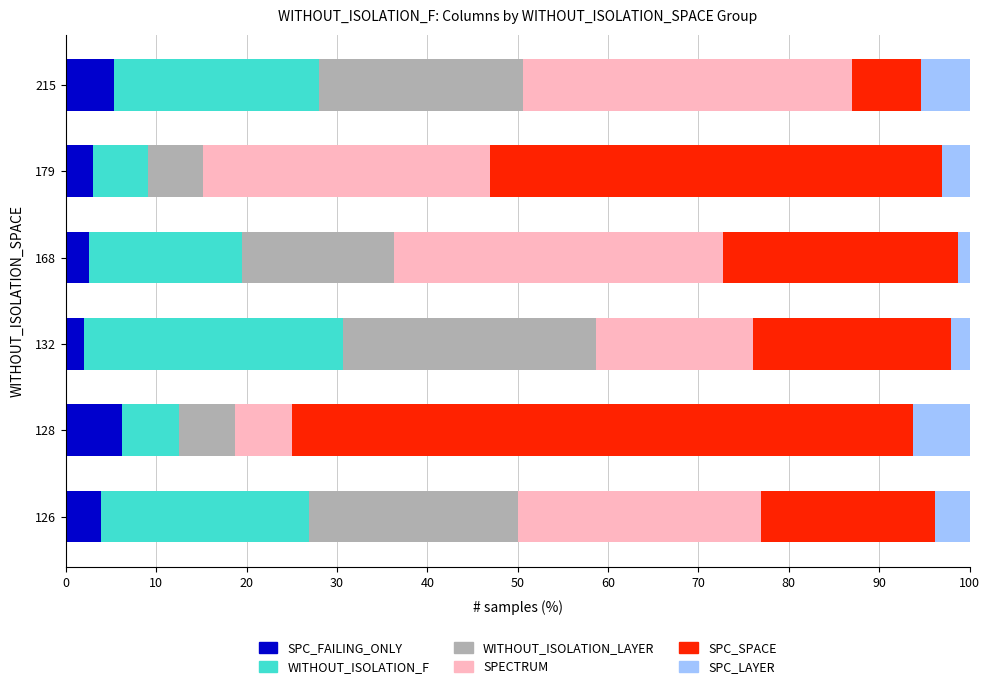

What is the total value across all series at 128?

100.0